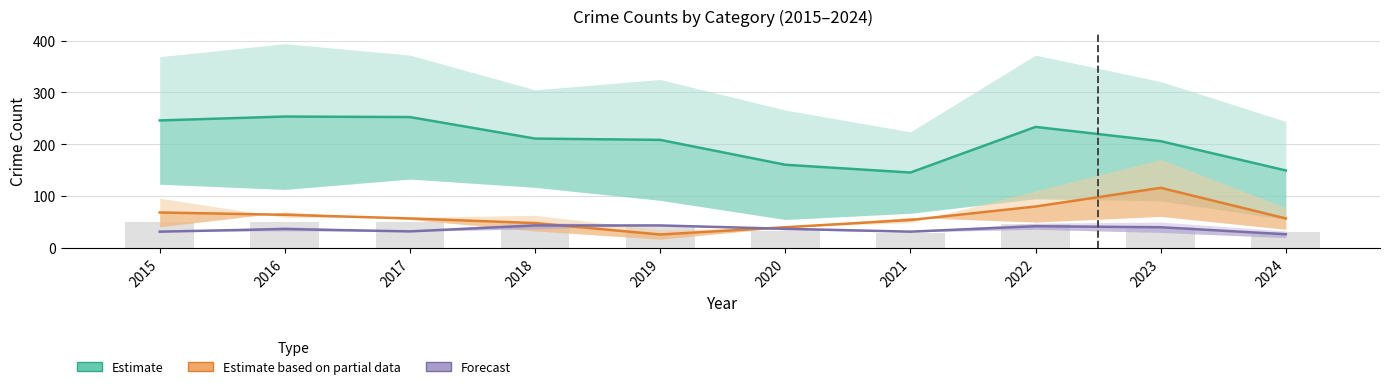

At which label is Forecast closest to 35?

2016